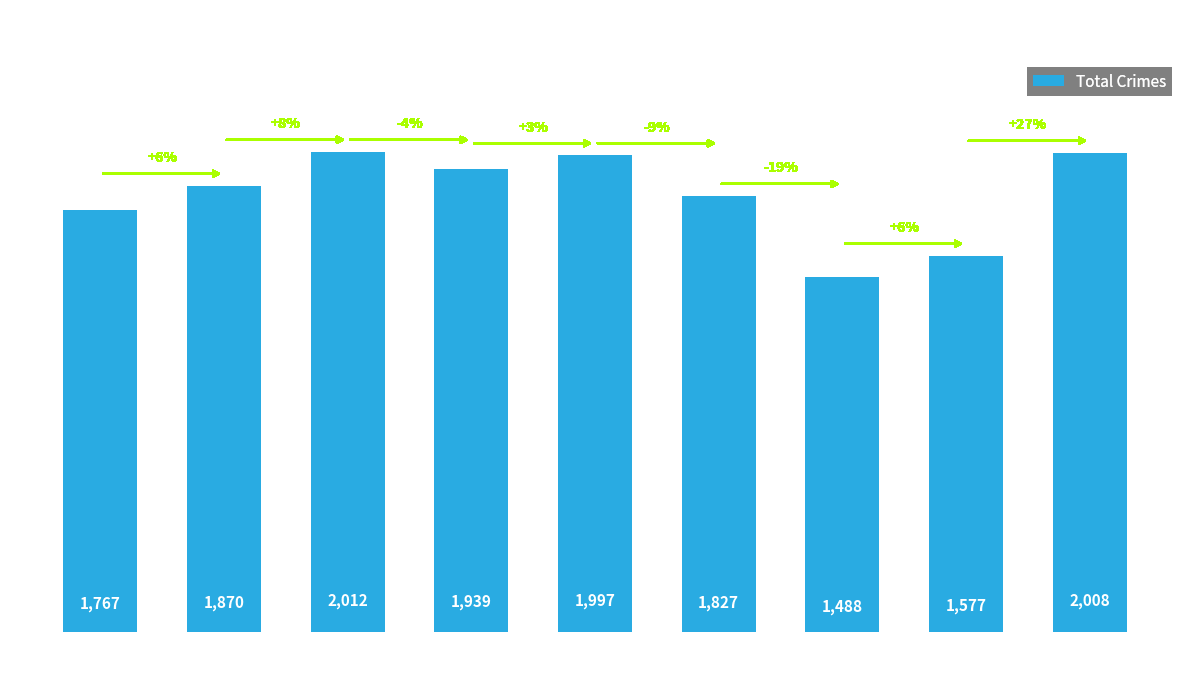

Rank the categories by value from lowest to highest.

2021, 2022, 2015, 2020, 2016, 2018, 2019, 2023, 2017